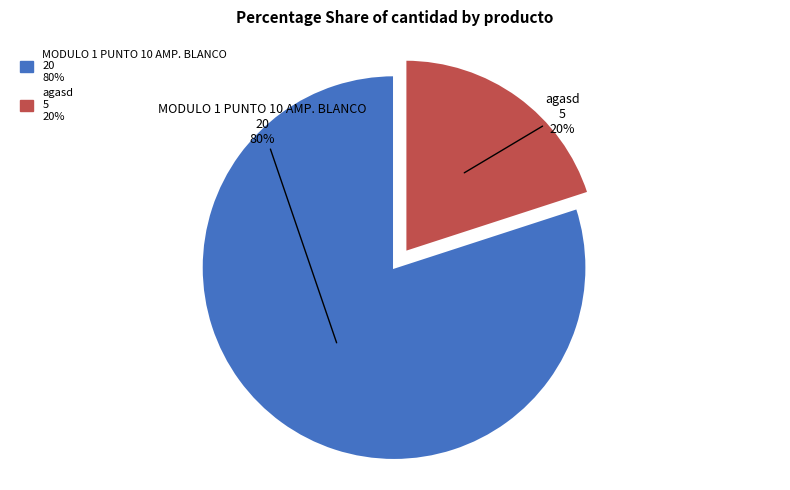

Approximately how many times larger is the value at MODULO 1 PUNTO 10 AMP. BLANCO compared to agasd?

4.0